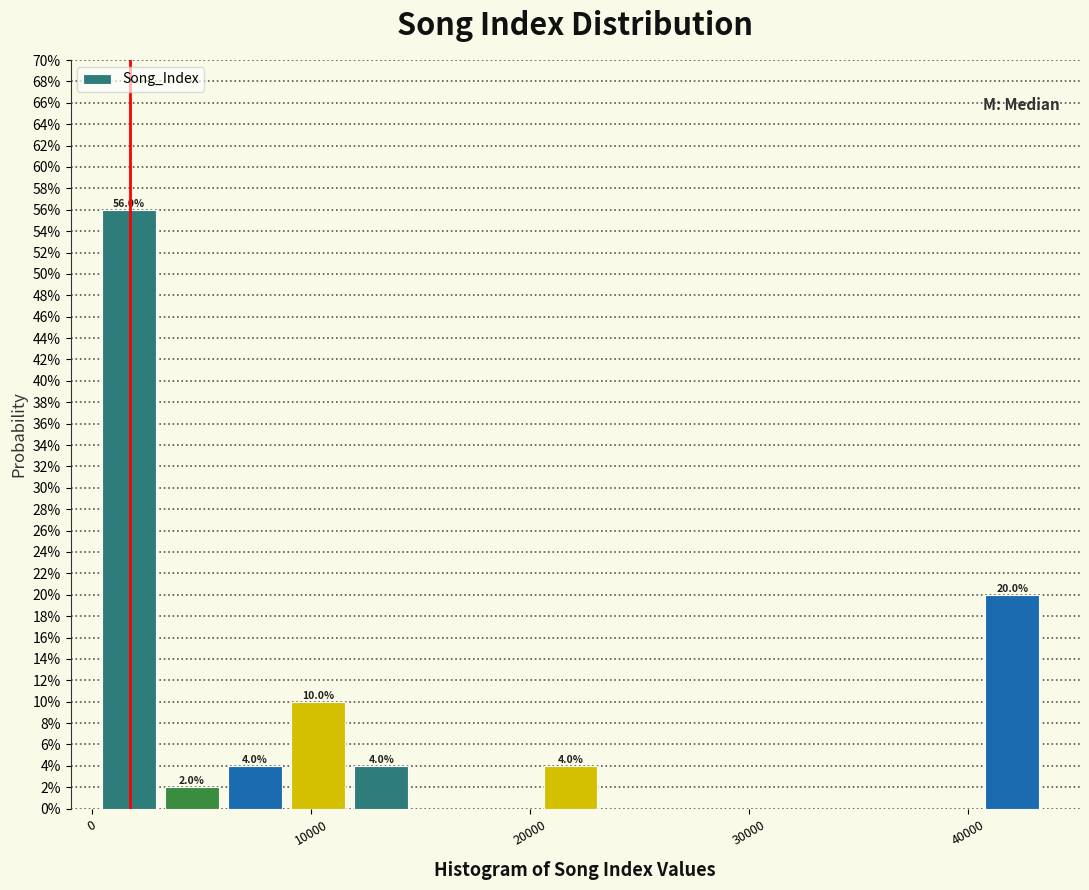

Read against the x-axis, roughly where is the centre of the tallest bar?

2000